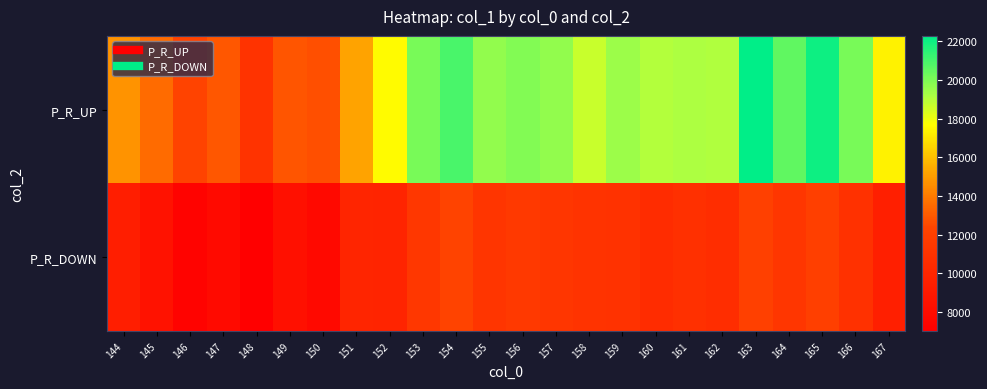

Between 149 and 165, which series saw the biggest shift?

P_R_UP